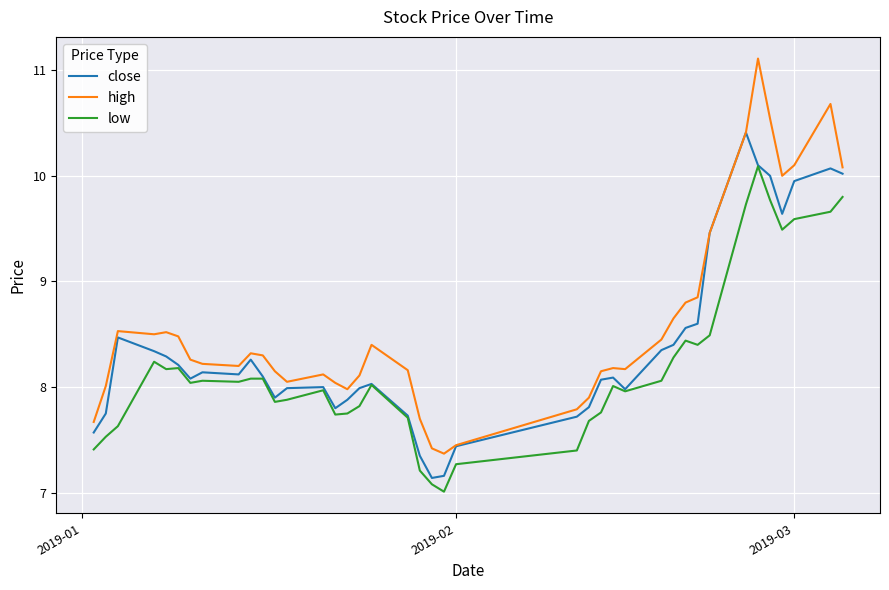

Which series has the widest spread of values?

high